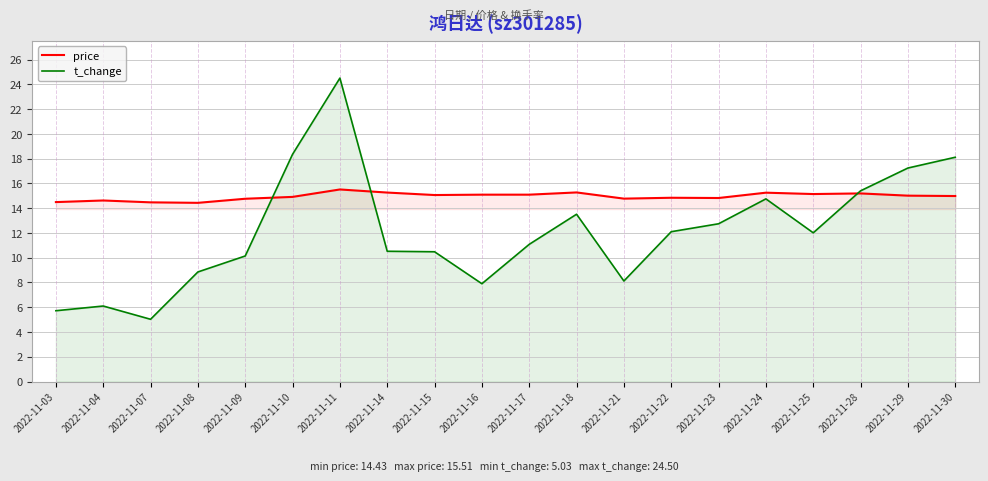

What is the total value across all series at 2022-11-16?

23.0